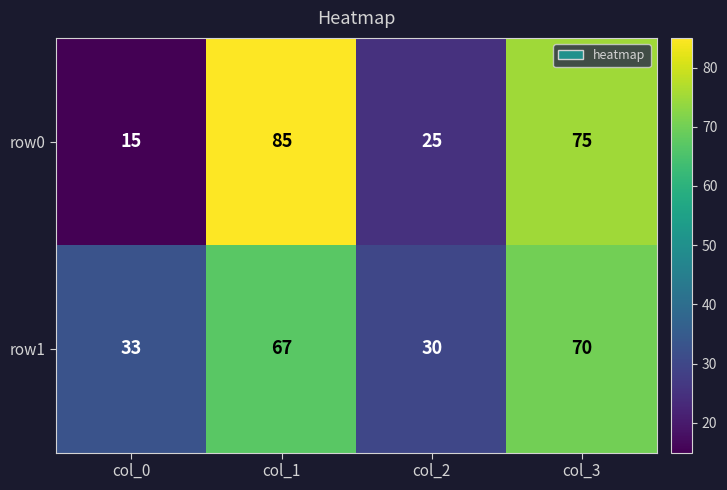

How many data points does each series have?

4